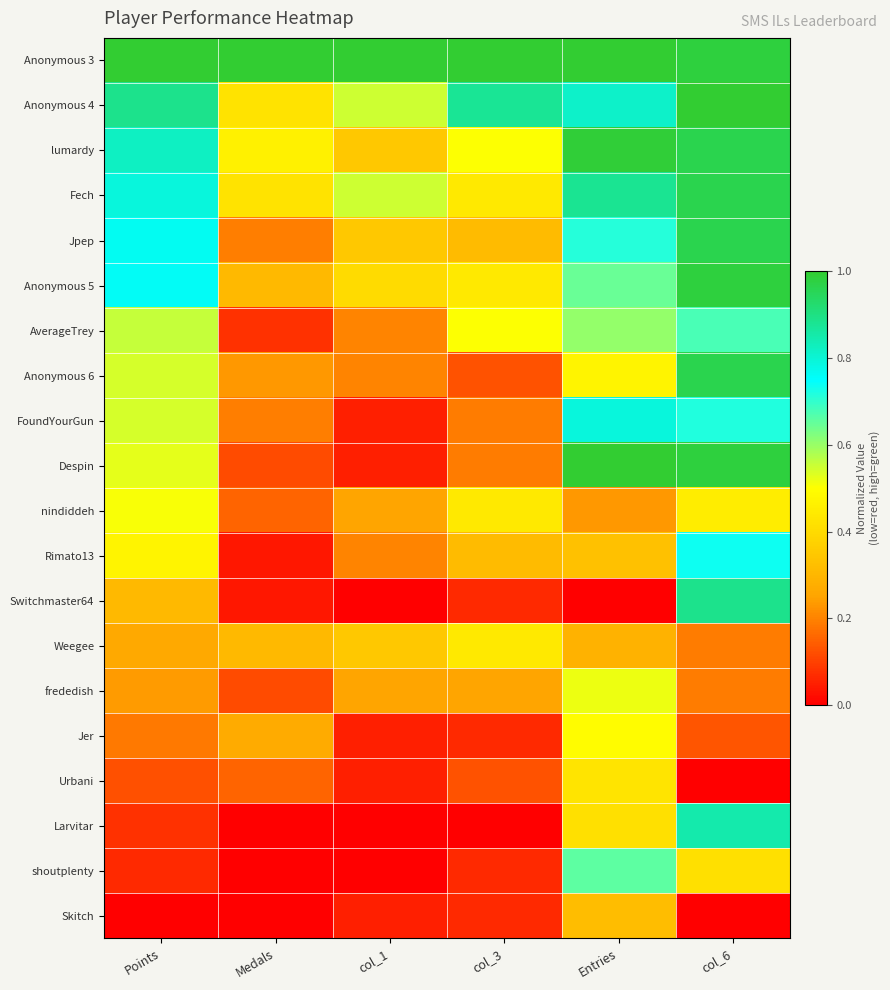

How many distinct data groups are displayed?

20